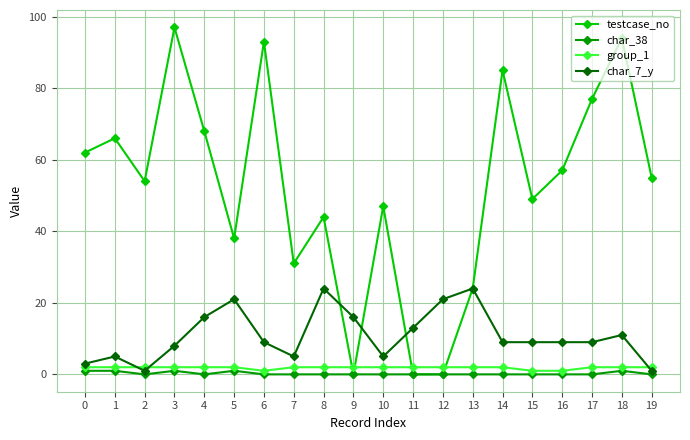

Which series ends up on top after the final intersection of testcase_no and group_1?

testcase_no